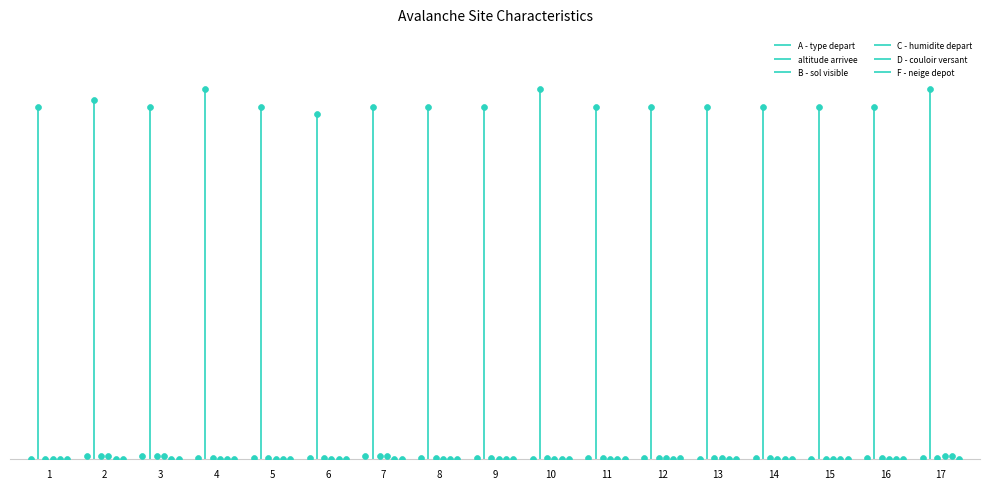

What is the total value across all series at 12?

1020